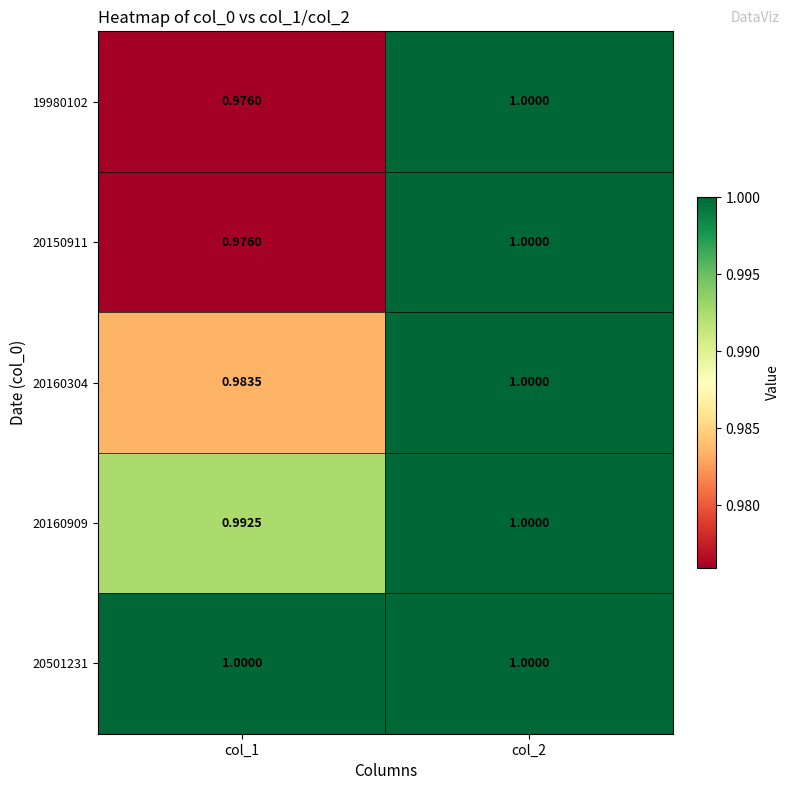

Which series has the largest total across all categories?

20501231